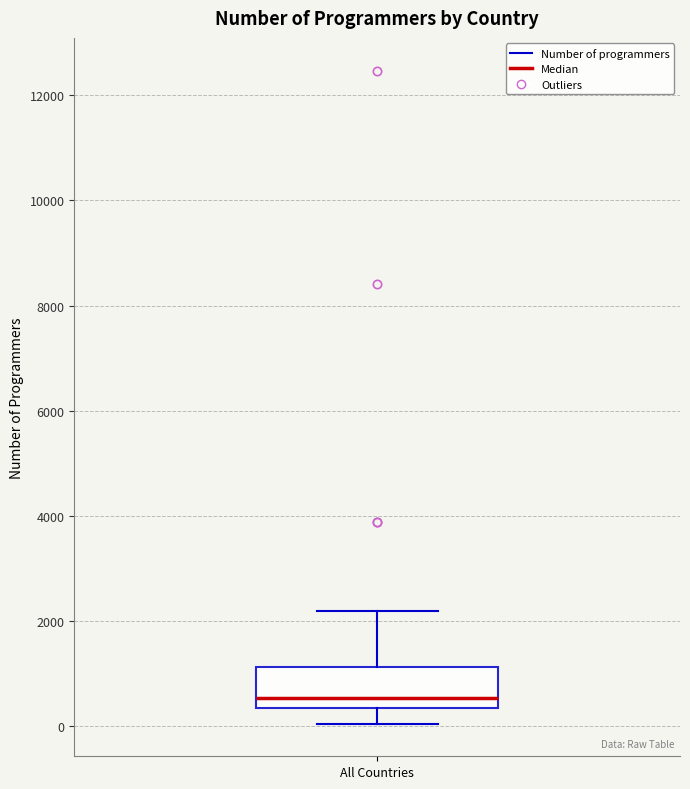

Where does the median line of the box for All Countries sit on the y-axis? The values are not printed on the chart, so give them approximately, as read against the axis.

600